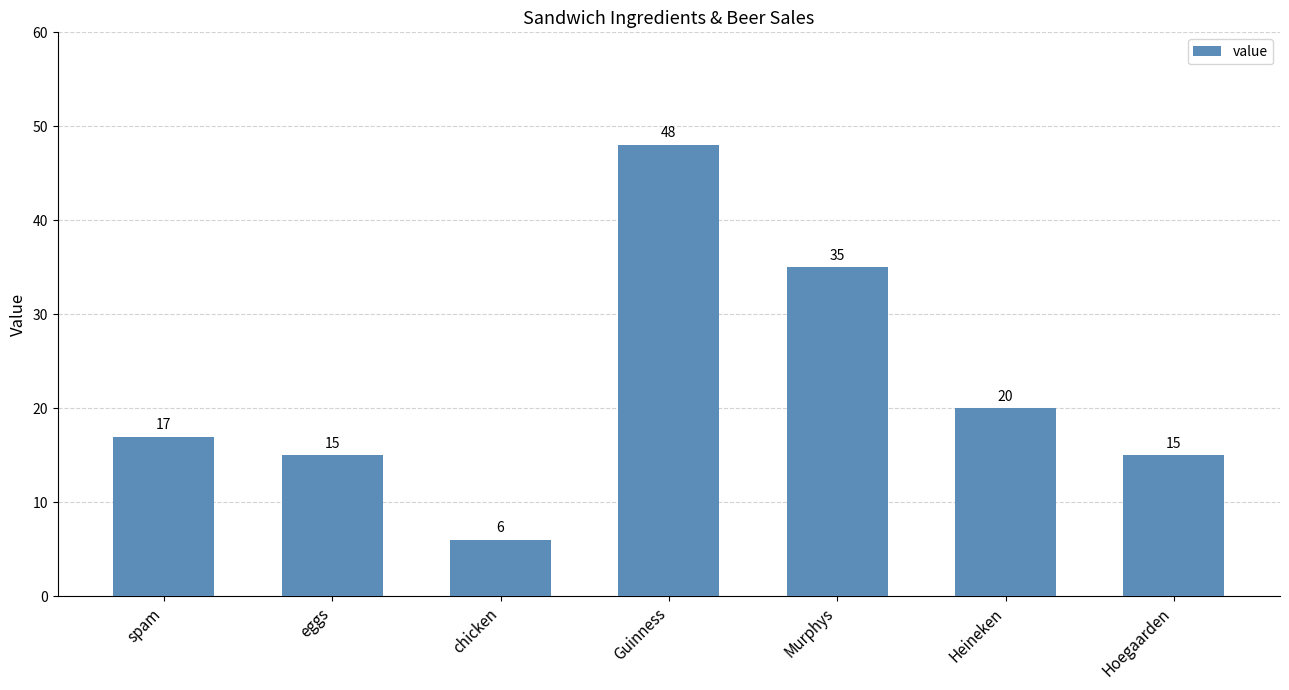

How many distinct data groups are displayed?

1